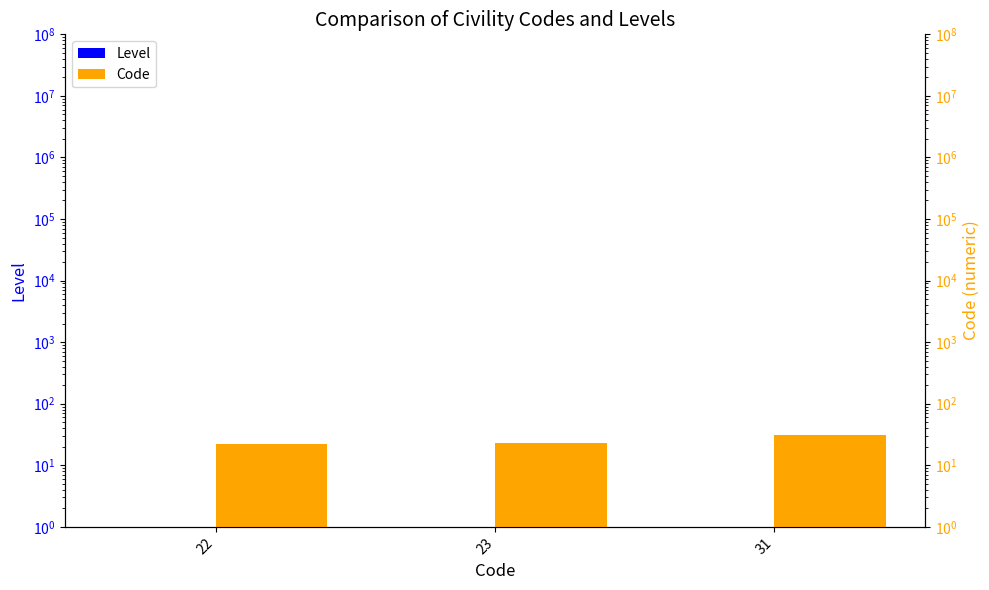

What are all the series names shown in the legend?

Level, Code